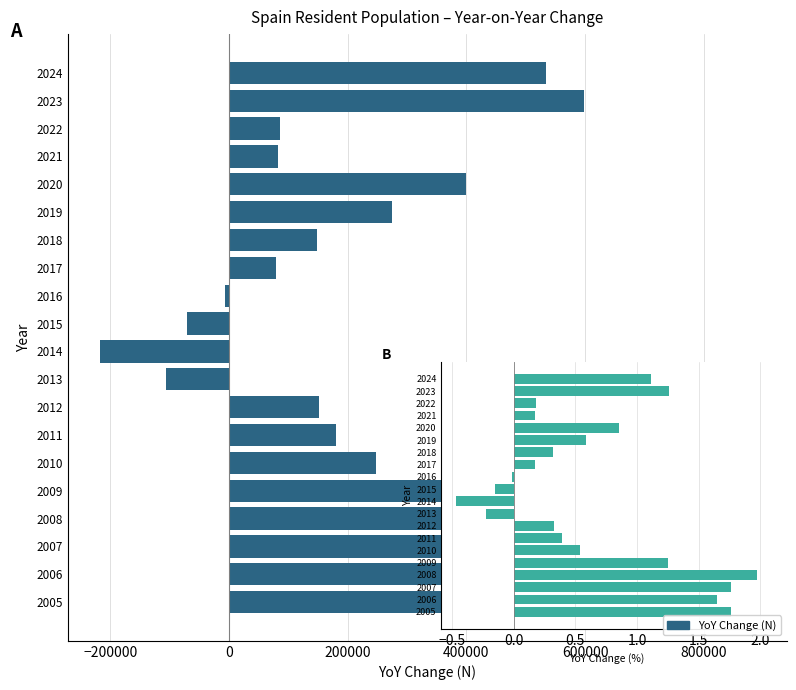

What is the sum of the values at 2018 and 2014?

-69229